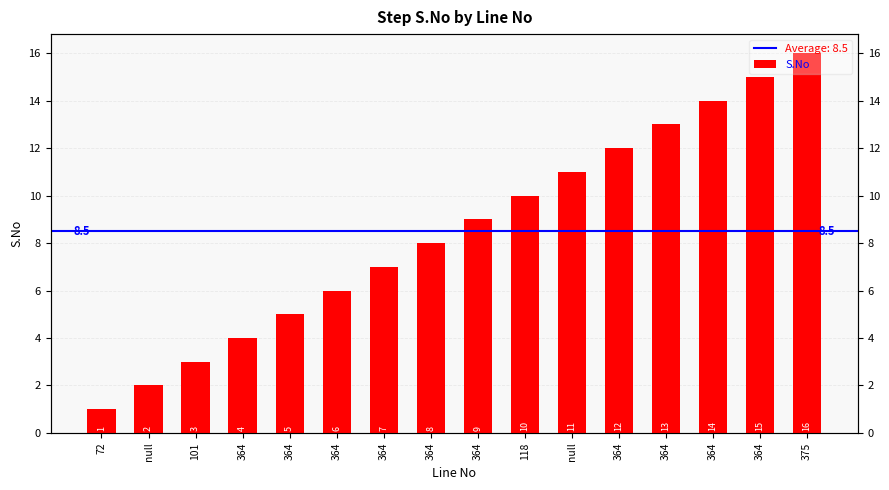

How many bars are there in total?

16